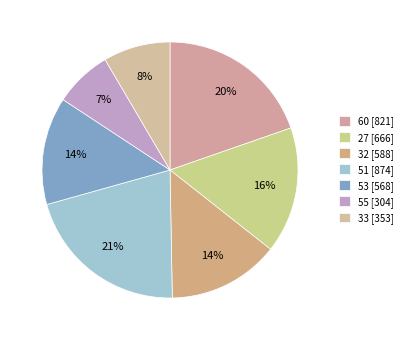

Is it true that 55 is 1% of the pie?

False